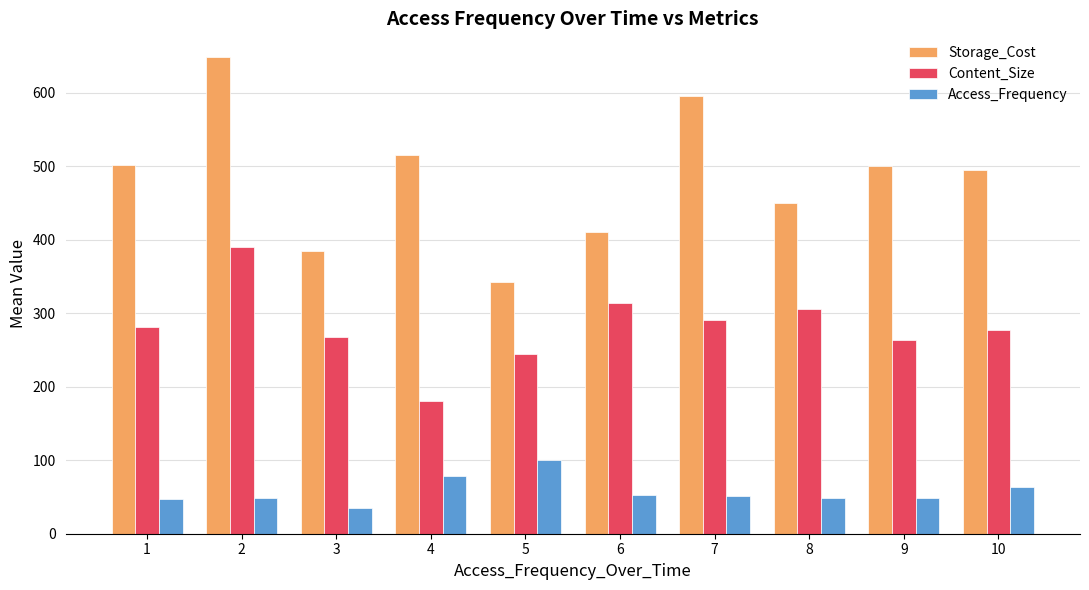

What is the difference between the Access_Frequency values at 5 and 1?

52.8